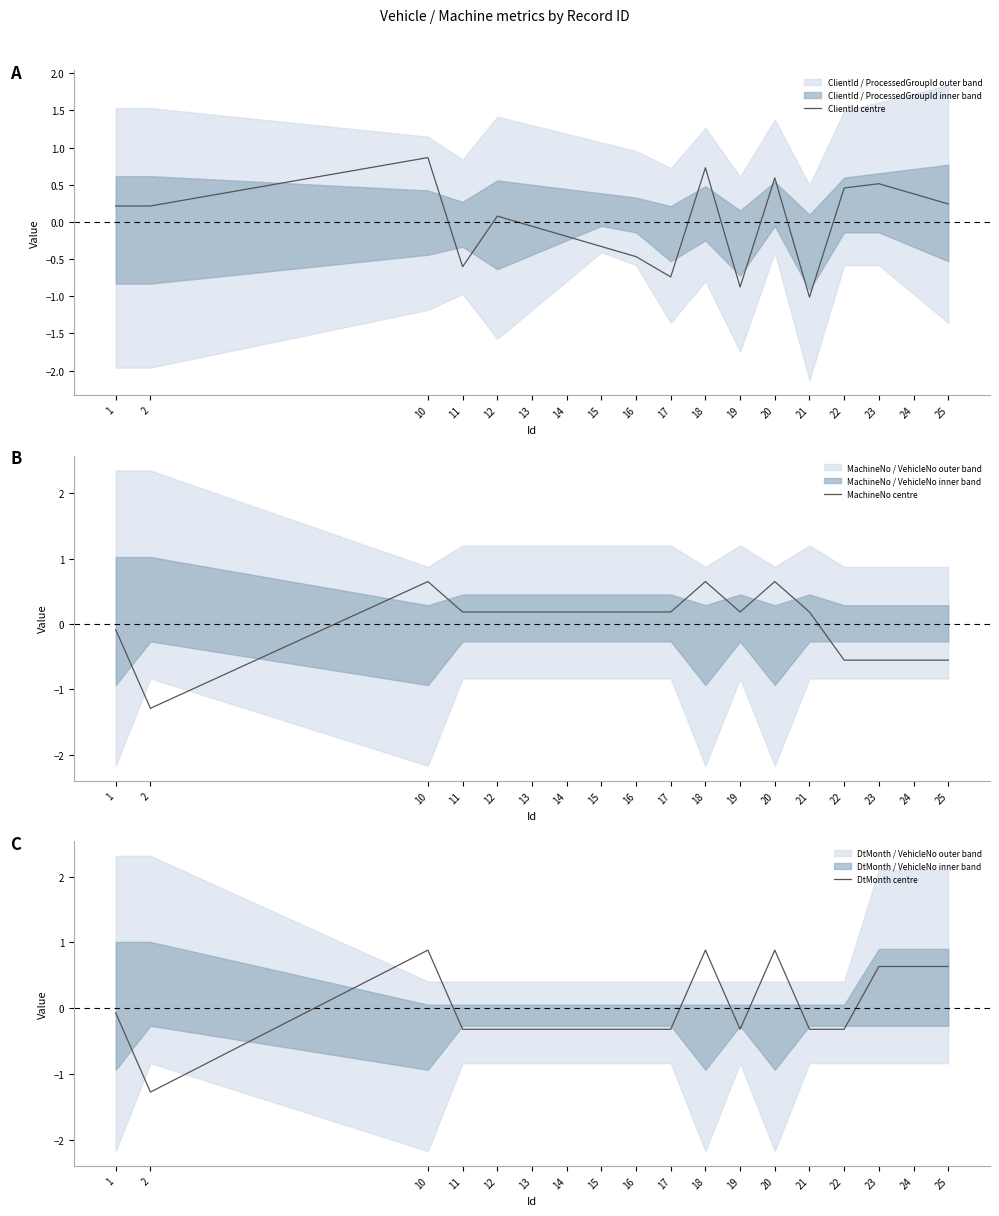

Where is the first local minimum for MachineNo centre?

2